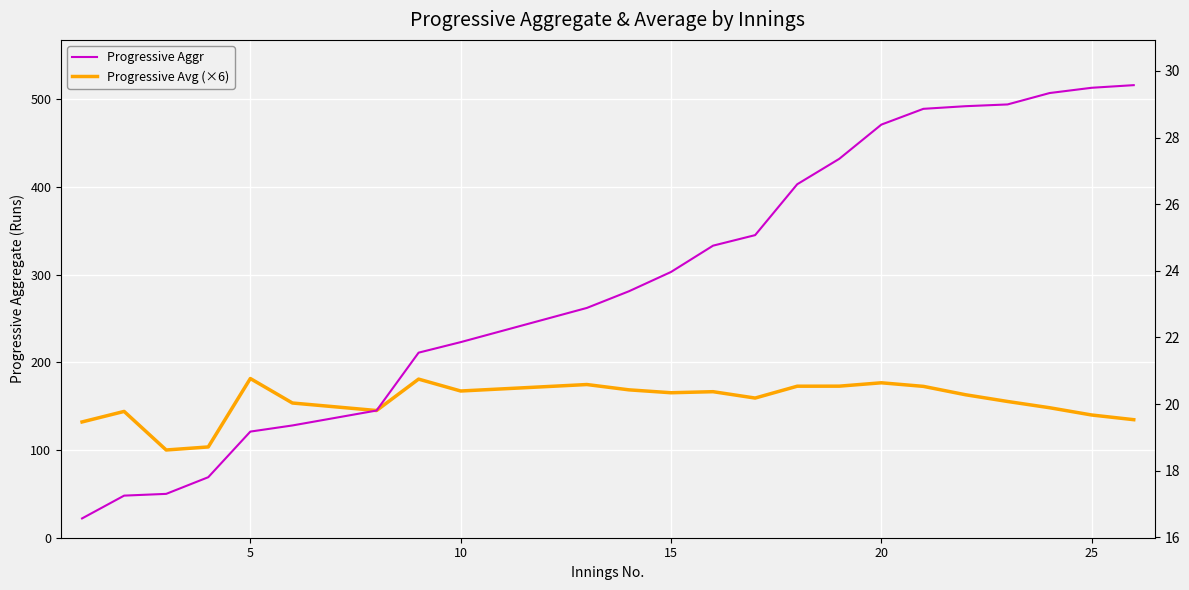

True or false: Progressive Avg (×6) and Progressive Aggr intersect in this chart.

True